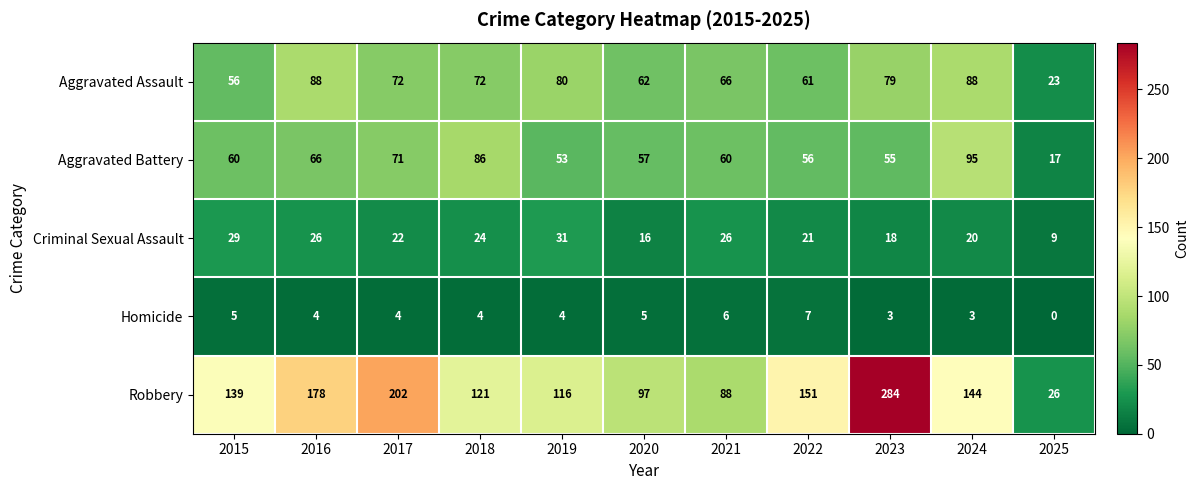

Rank the series by their maximum value, from lowest to highest.

Homicide, Criminal Sexual Assault, Aggravated Assault, Aggravated Battery, Robbery